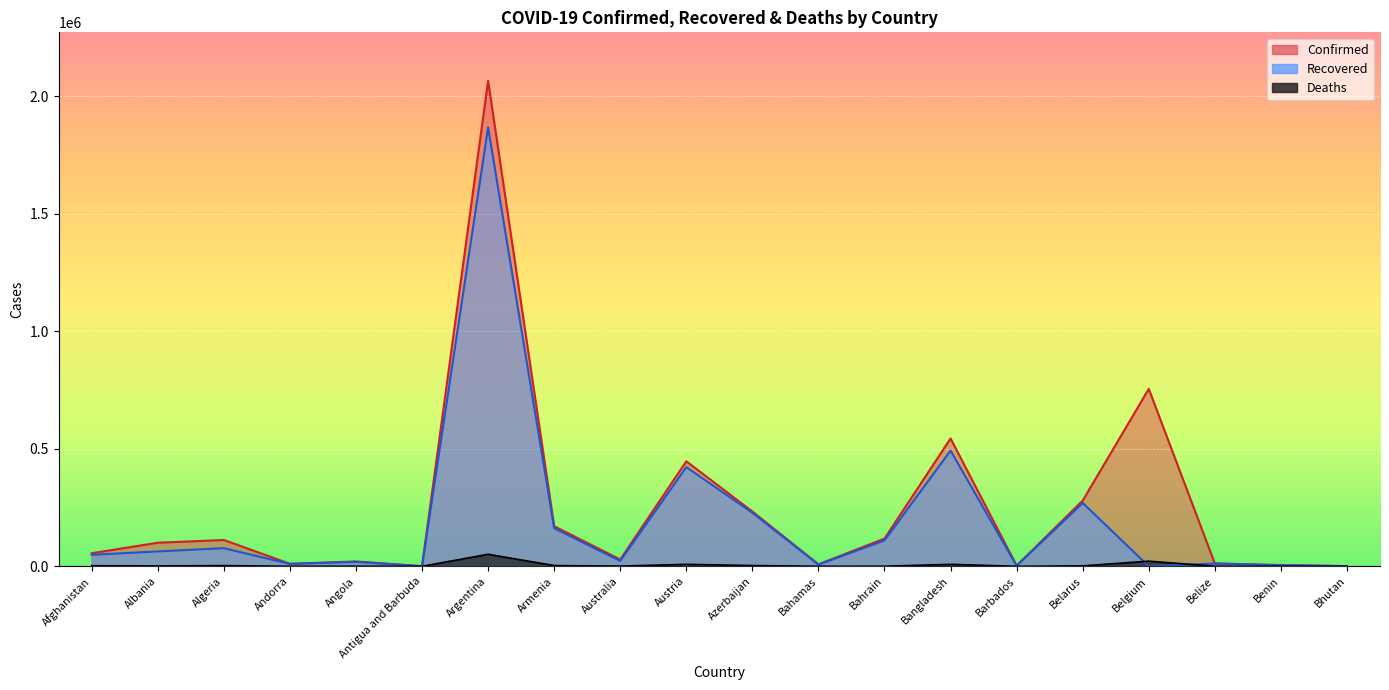

Reading left to right, list all the values displayed in this chart.

Confirmed: Afghanistan=55617	Albania=100246	Algeria=111917	Andorra=10699	Angola=20519	Antigua and Barbuda=598	Argentina=2064334	Armenia=170402	Australia=28930	Austria=446644	Azerbaijan=233129	Bahamas=8403	Bahrain=117809	Bangladesh=543717	Barbados=2772	Belarus=279456	Belgium=754473	Belize=12244	Benin=5434	Bhutan=866
Recovered: Afghanistan=48834	Albania=63329	Algeria=77076	Andorra=10206	Angola=19013	Antigua and Barbuda=218	Argentina=1866501	Armenia=161994	Australia=22882	Austria=421811	Azerbaijan=227761	Bahamas=7148	Bahrain=110007	Bangladesh=492059	Barbados=1970	Belarus=269428	Belgium=0	Belize=11749	Benin=4248	Bhutan=862
Deaths: Afghanistan=2433	Albania=1666	Algeria=2961	Andorra=107	Angola=499	Antigua and Barbuda=13	Argentina=51198	Armenia=3164	Australia=909	Austria=8397	Azerbaijan=3198	Bahamas=179	Bahrain=423	Bangladesh=8356	Barbados=31	Belarus=1921	Belgium=21903	Belize=314	Benin=70	Bhutan=1